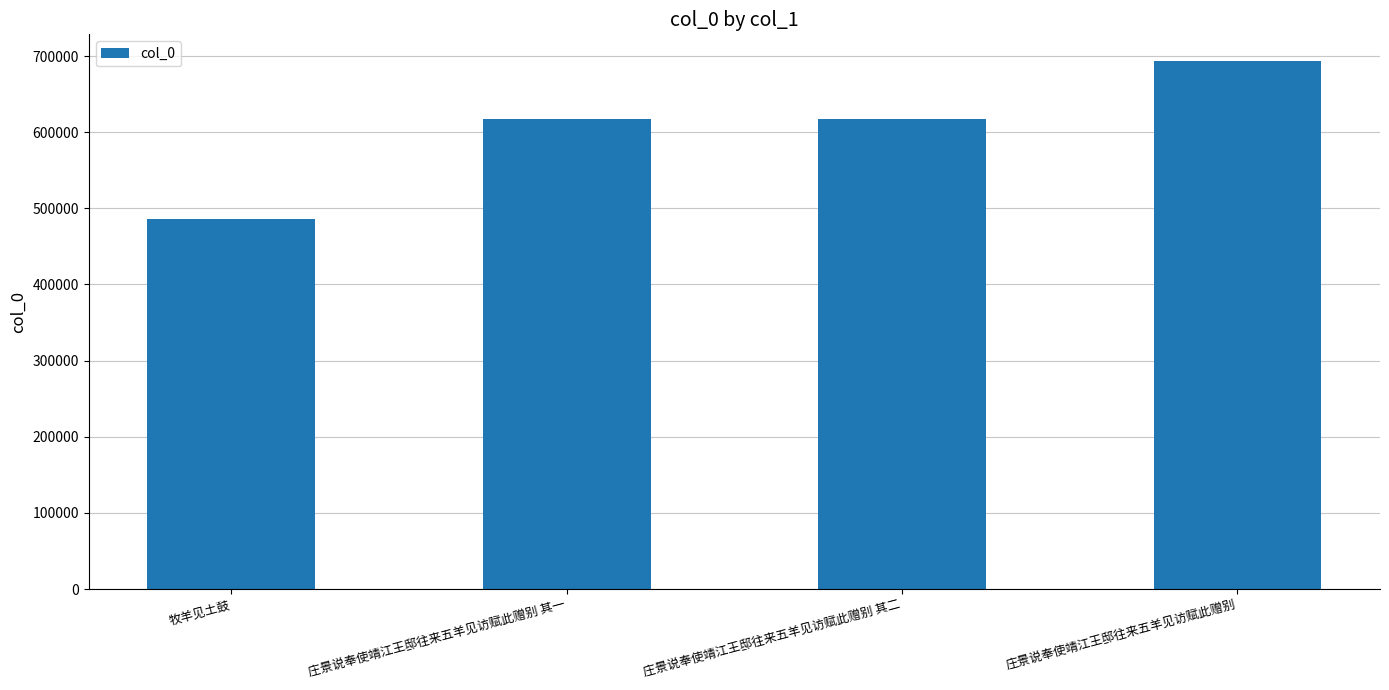

Which has a higher value, 庄景说奉使靖江王邸往来五羊见访赋此赠别 其二 or 庄景说奉使靖江王邸往来五羊见访赋此赠别?

庄景说奉使靖江王邸往来五羊见访赋此赠别